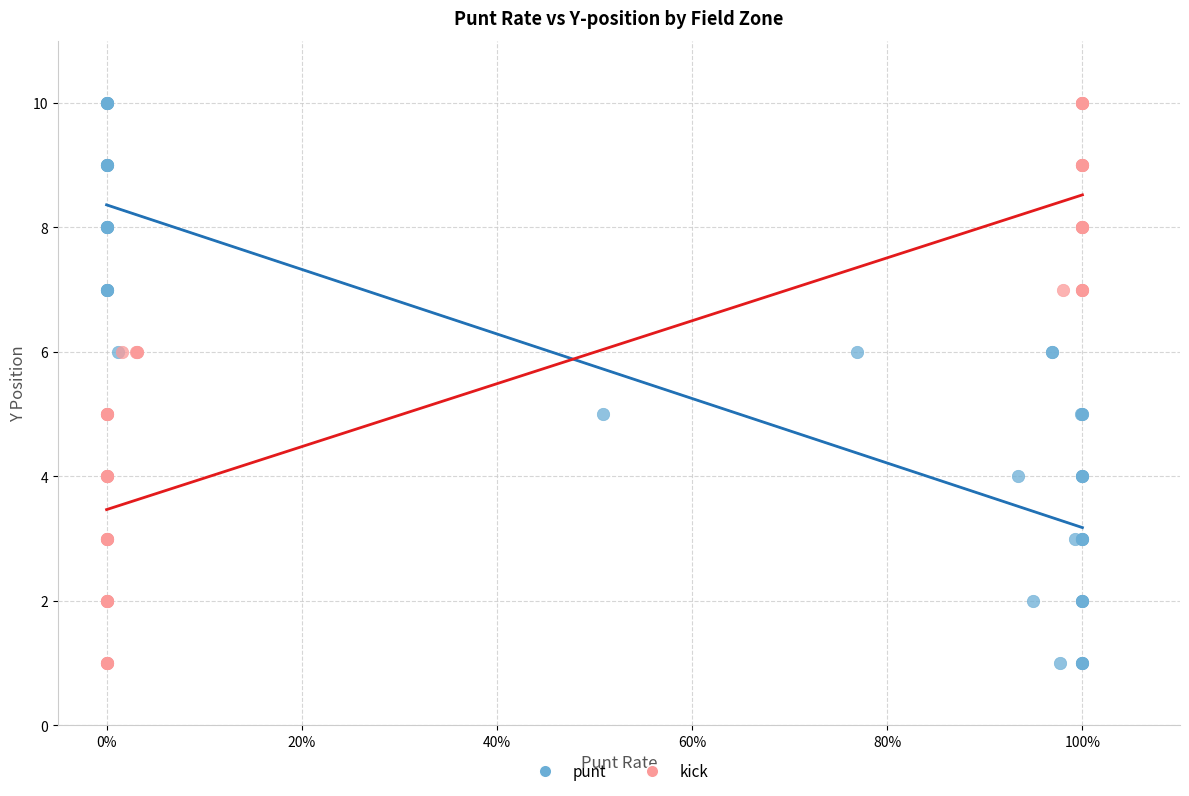

What are all the series names shown in the legend?

punt, kick